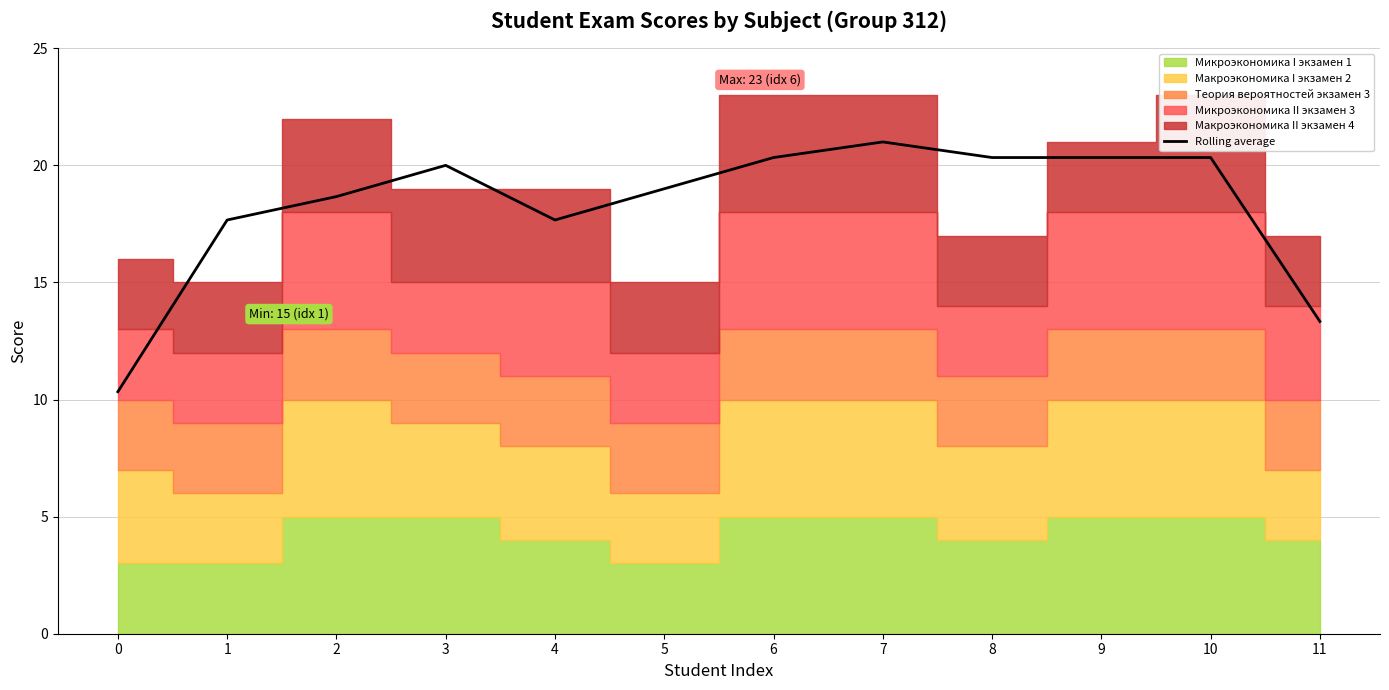

Reading left to right, transcribe all the data shown in this chart.

0=10.3	1=17.7	2=18.7	3=20.0	4=17.7	5=19.0	6=20.3	7=21.0	8=20.3	9=20.3	10=20.3	11=13.3